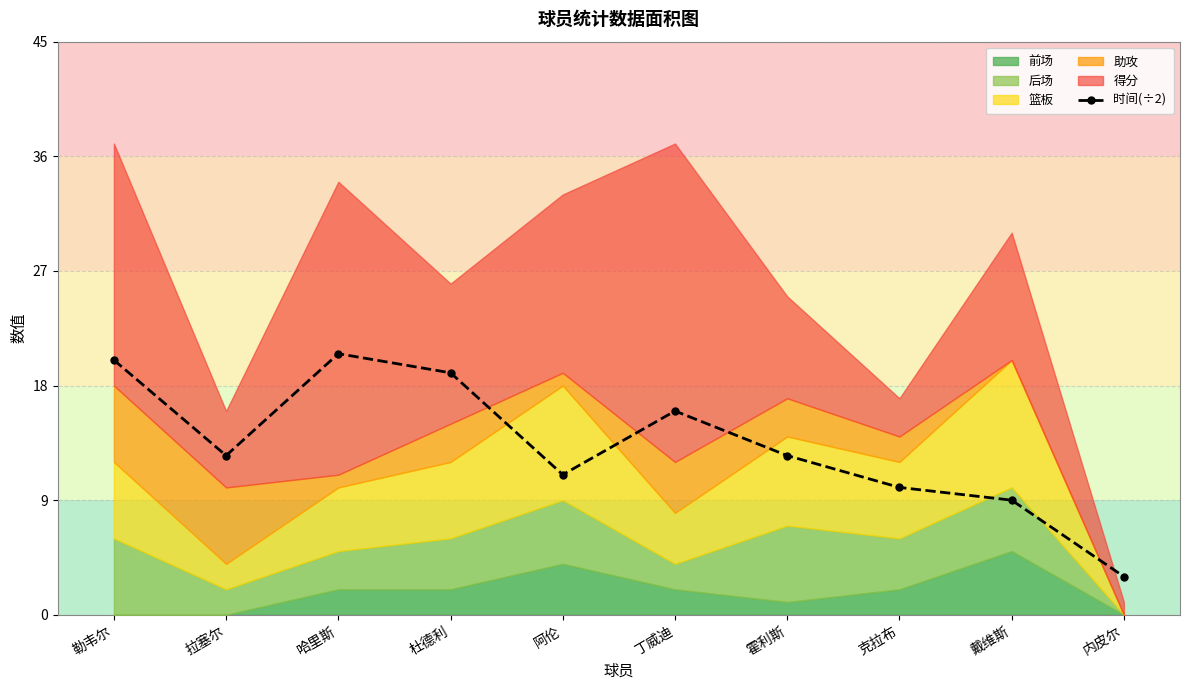

How many points are higher than both their immediate neighbors (excluding endpoints)?

2